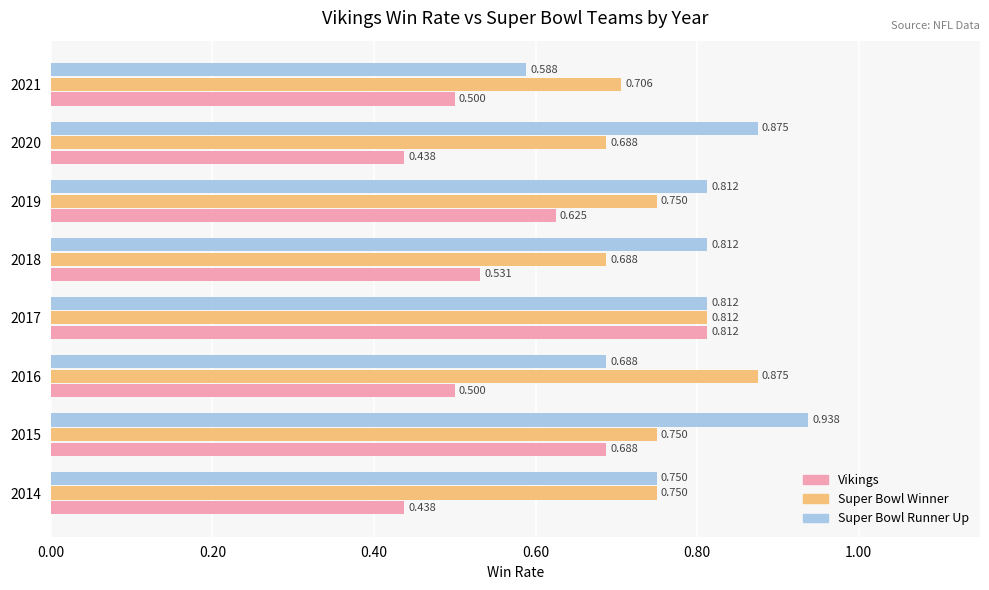

Which series has the largest total across all categories?

Super Bowl Runner Up